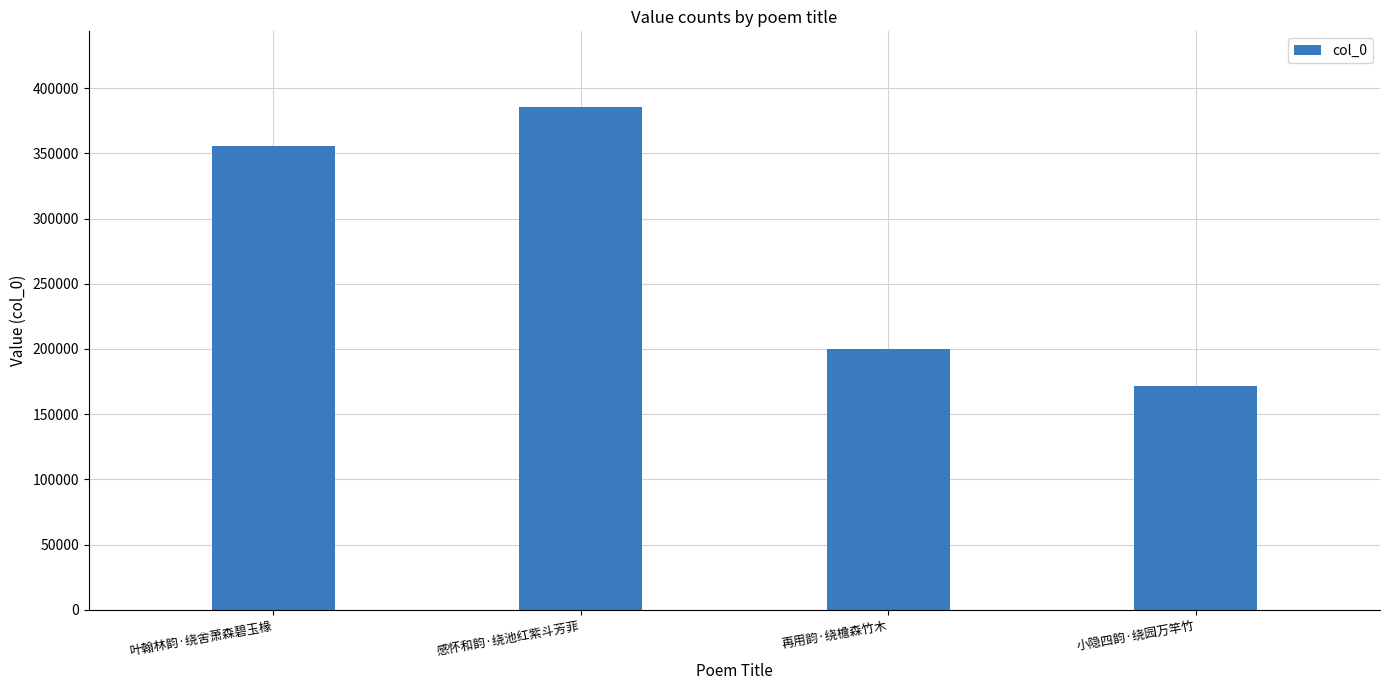

List the labels in order of value, smallest first.

小隐四韵·绕园万竿竹, 再用韵·绕檐森竹木, 叶翰林韵·绕舍萧森碧玉椽, 感怀和韵·绕池红紫斗芳菲